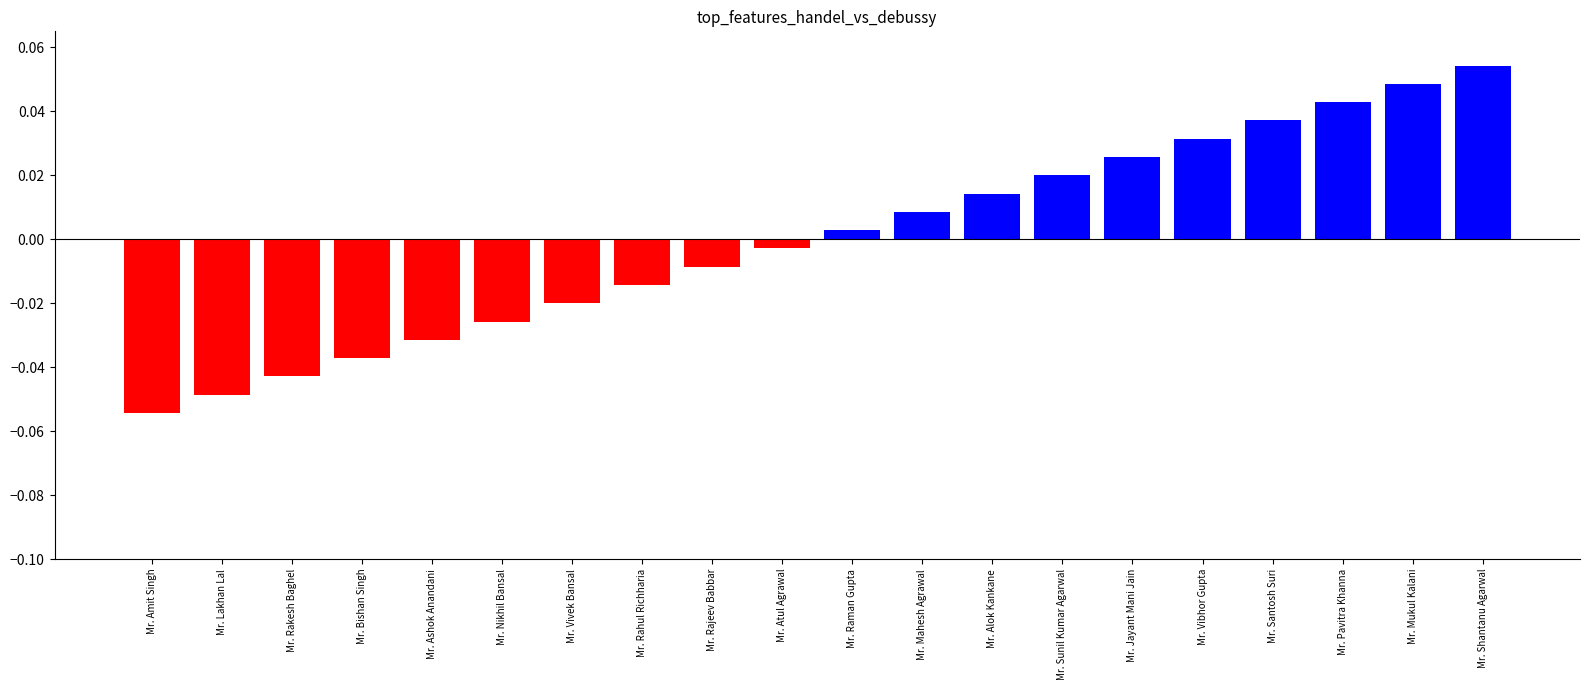

What is the change in value from Mr. Nikhil Bansal to Mr. Shantanu Agarwal?

+0.1